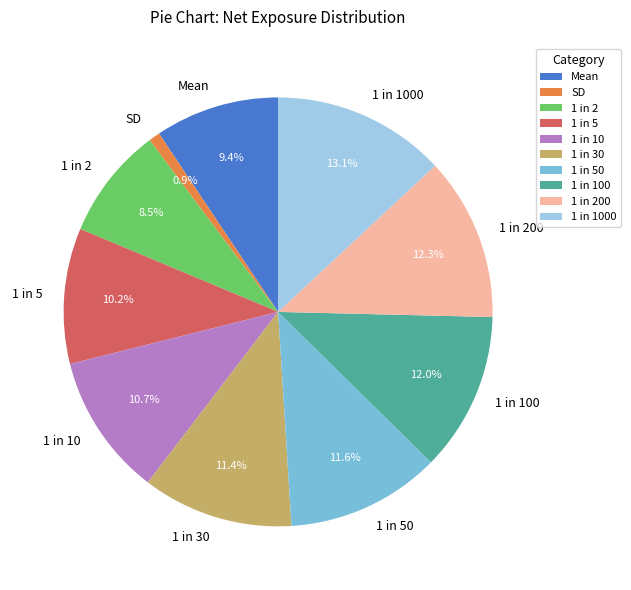

To the nearest percent, what is the average slice percentage?

10%